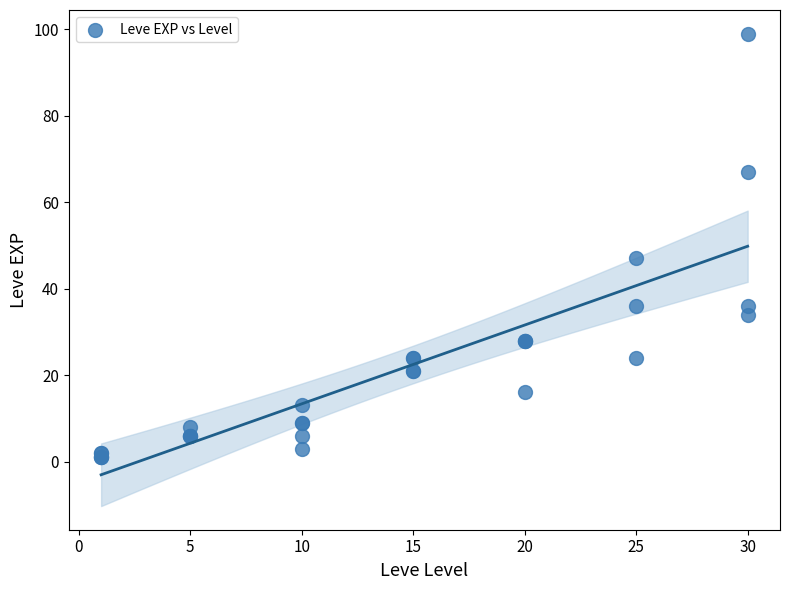

What Y value in the scatter plot is closest to 50?

47